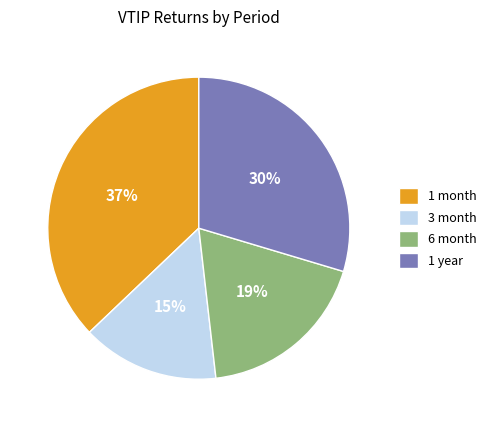

To the nearest percent, what is the average slice percentage?

25%